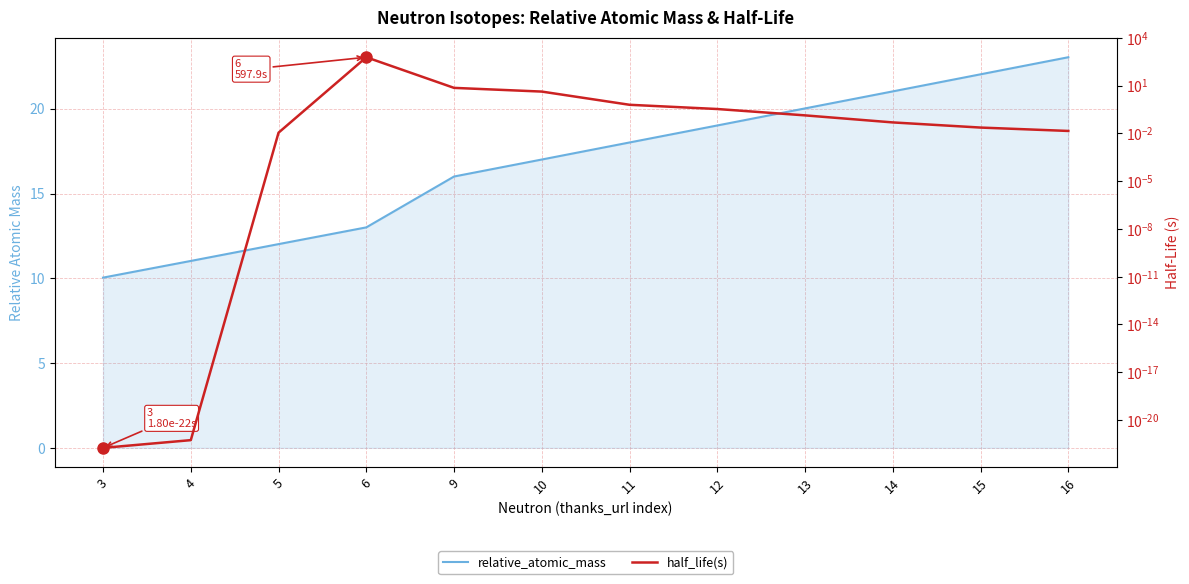

How many times do relative_atomic_mass and half_life(s) cross each other?

2